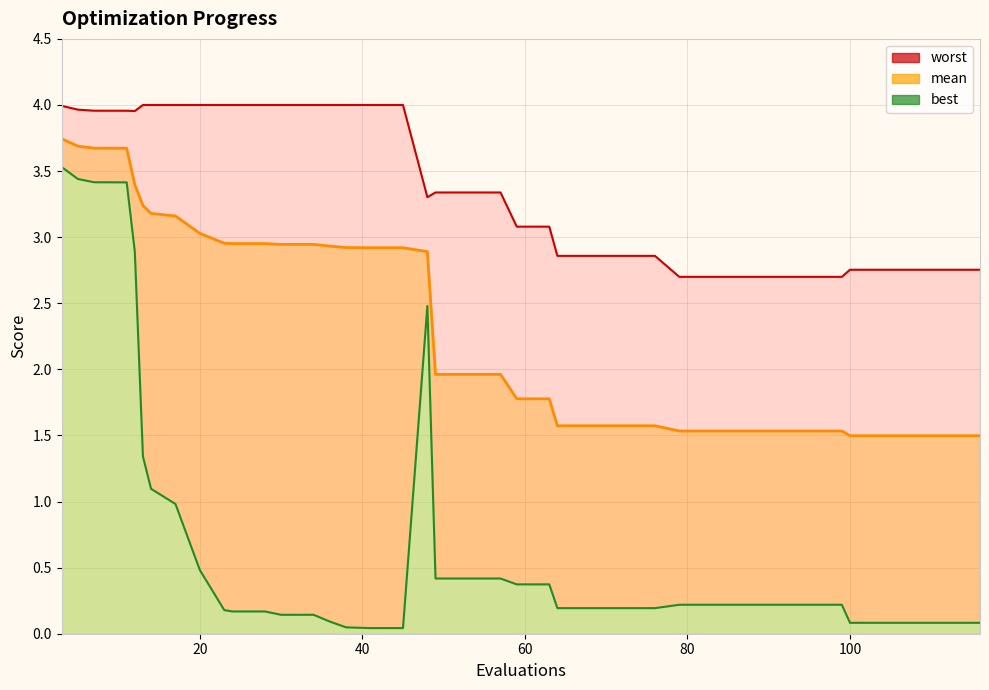

At which category is the sum across all series the highest?

3